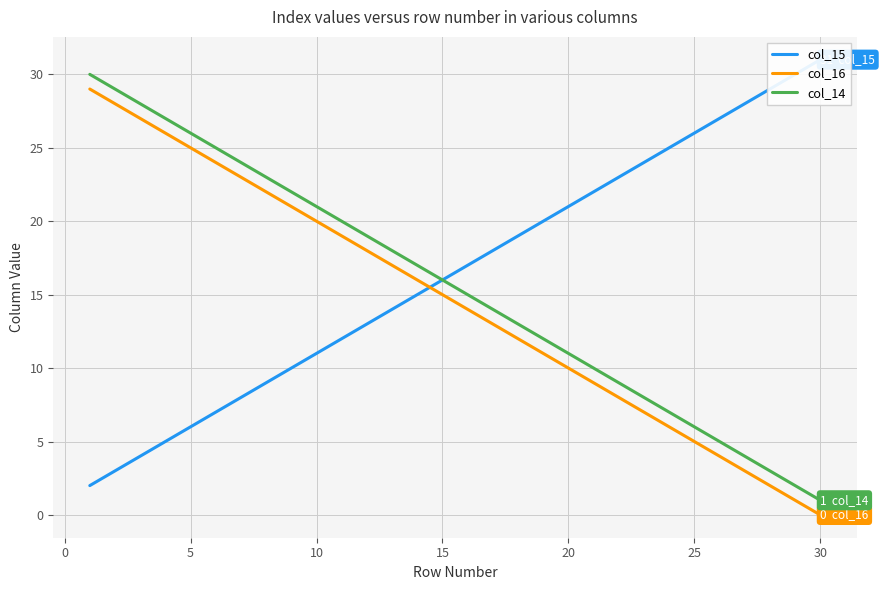

True or false: col_14 and col_16 intersect in this chart.

False